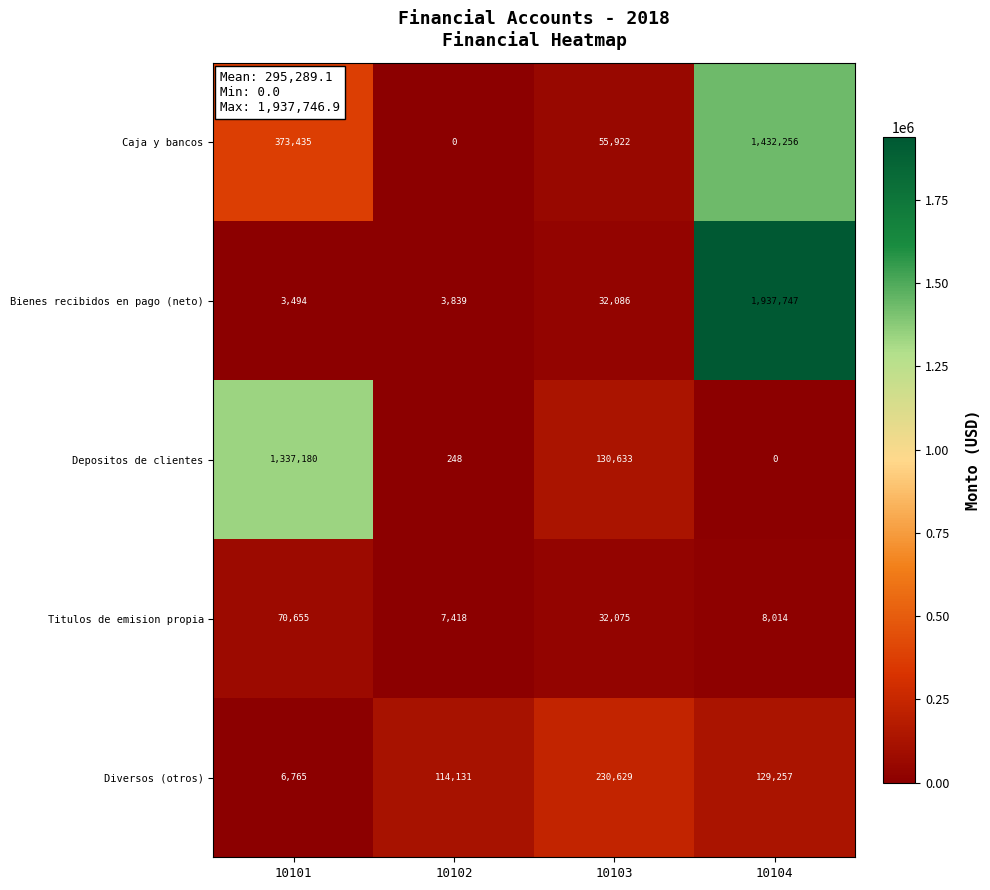

Rank the series at 10103 from lowest to highest value.

Titulos de emision propia, Bienes recibidos en pago (neto), Caja y bancos, Depositos de clientes, Diversos (otros)